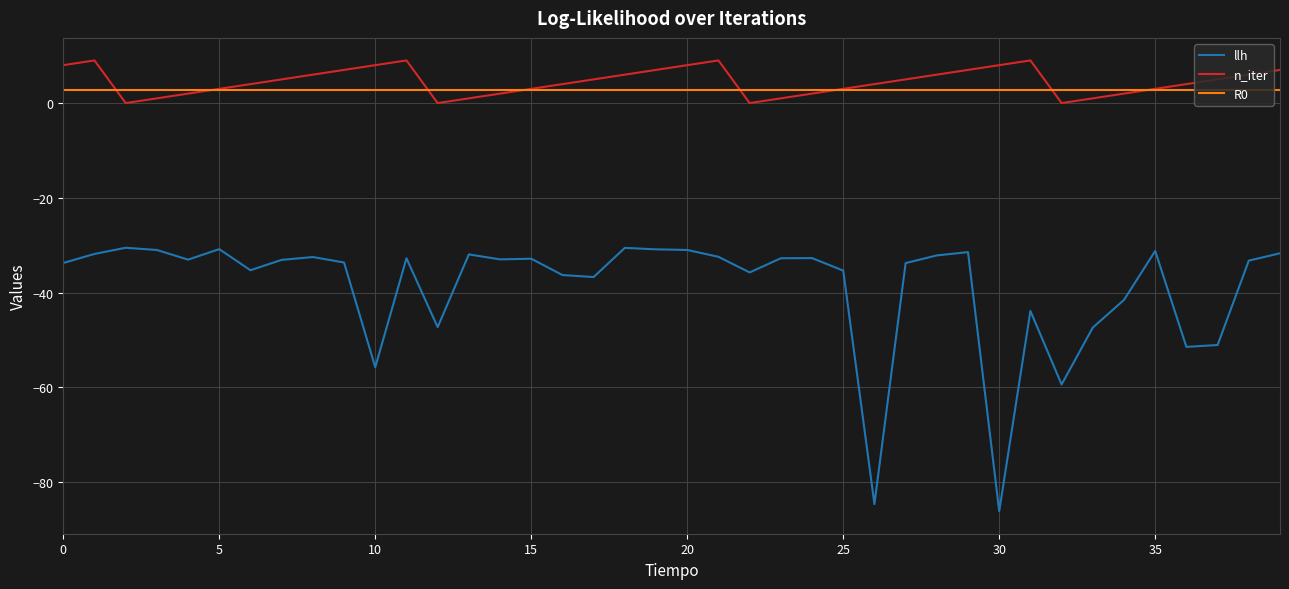

Which series has the widest spread of values?

llh